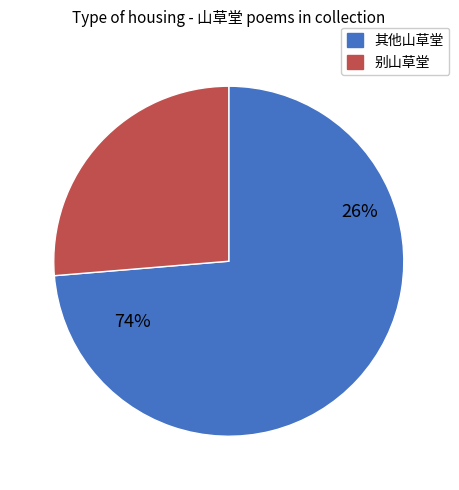

The 春日喜友人过访春山草堂 其一 slice represents 3% of the pie. True or false?

False